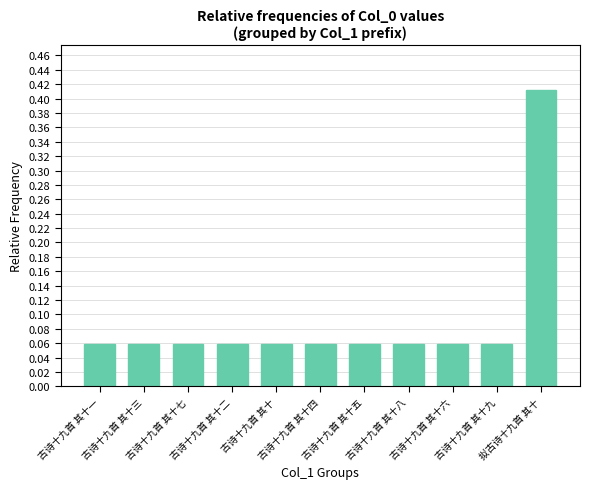

Count the values in the range 0 to 1.

11